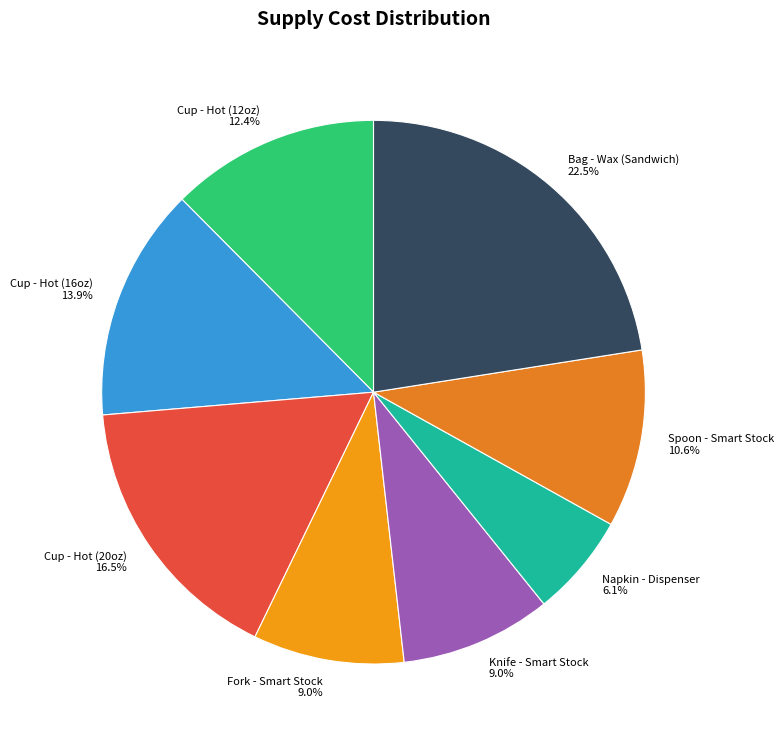

Which slice is the smallest?

Napkin - Dispenser